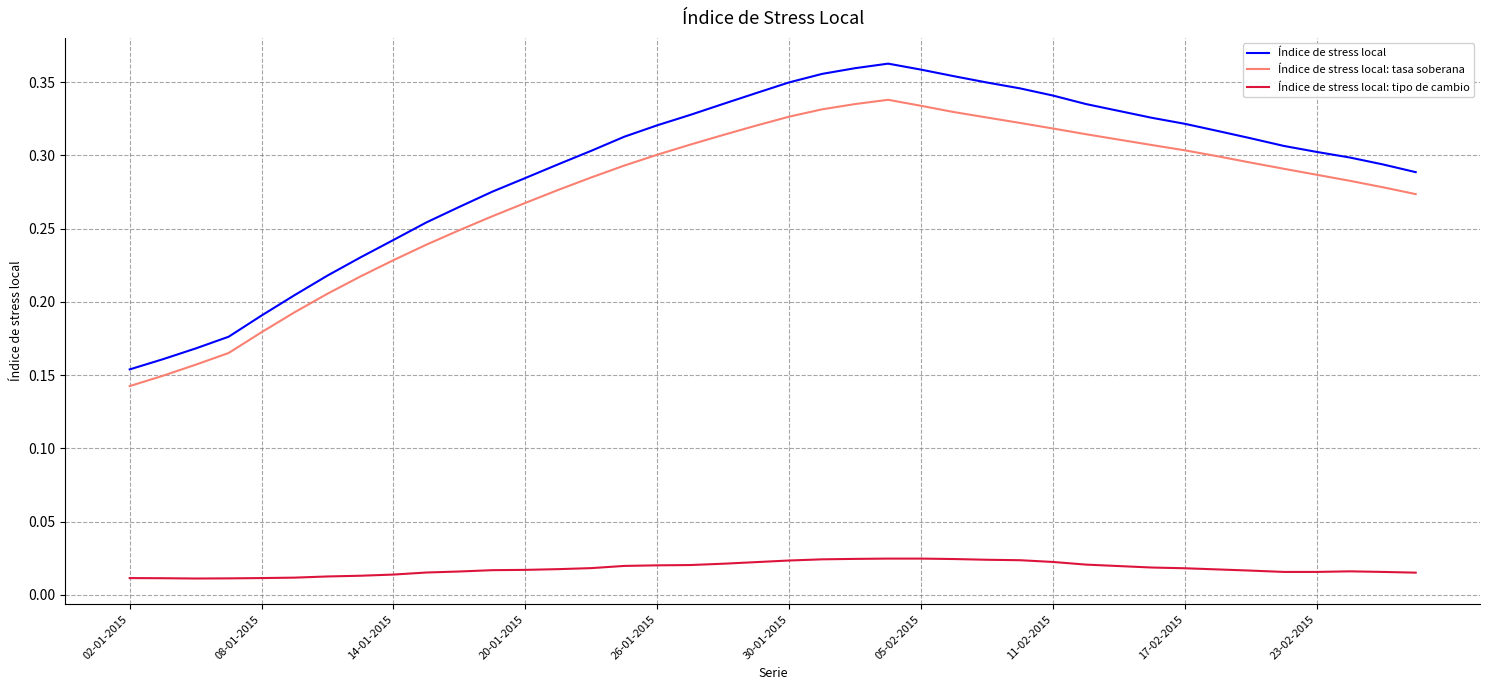

List the series in order of their peak value, highest first.

Índice de stress local, Índice de stress local: tasa soberana, Índice de stress local: tipo de cambio